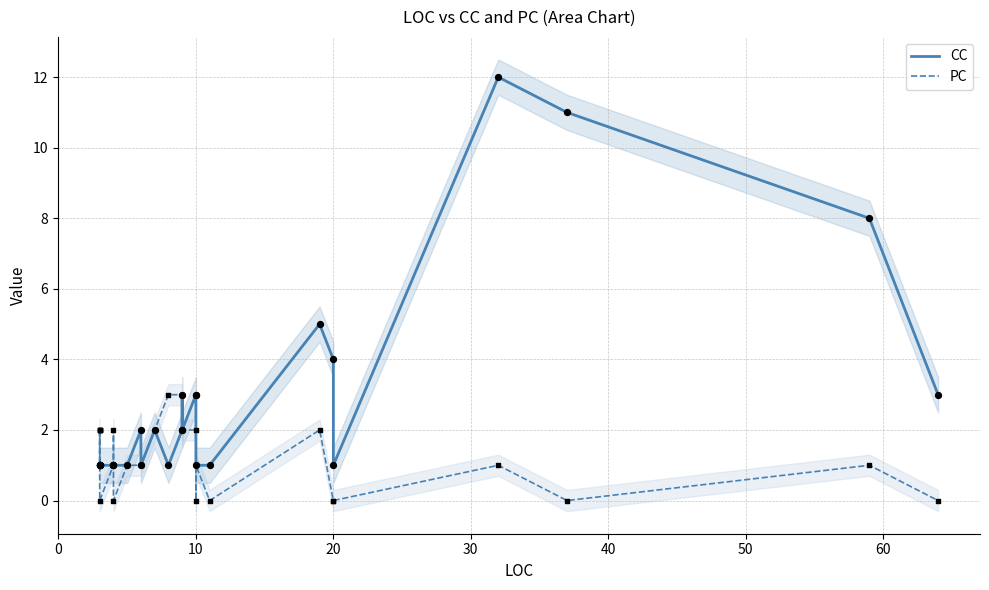

What are all the series names shown in the legend?

CC, PC